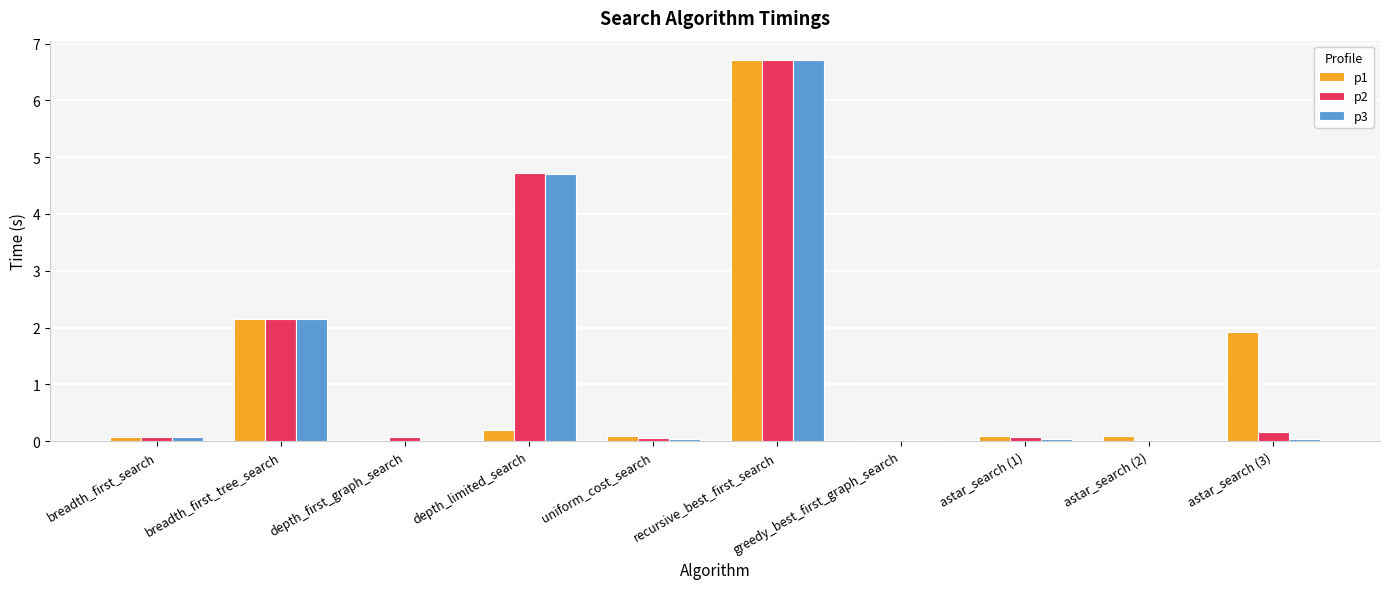

At which category is the sum across all series the highest?

recursive_best_first_search